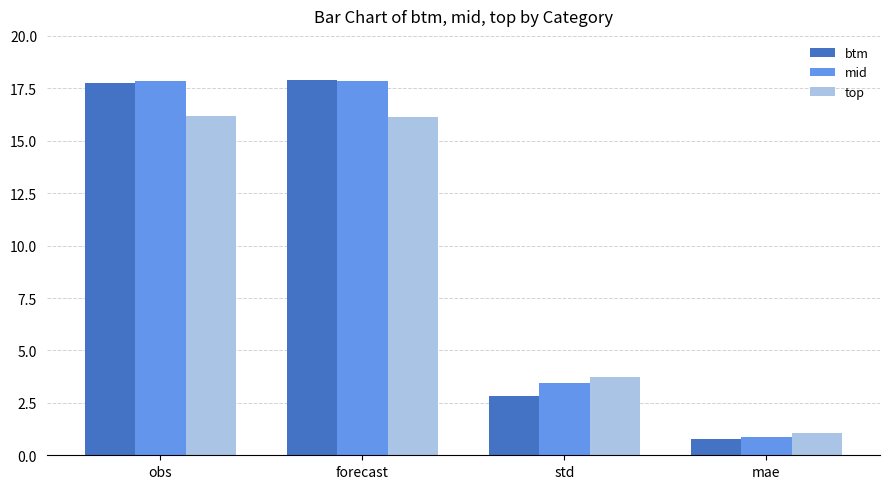

Between forecast and mae, which series saw the biggest shift?

btm